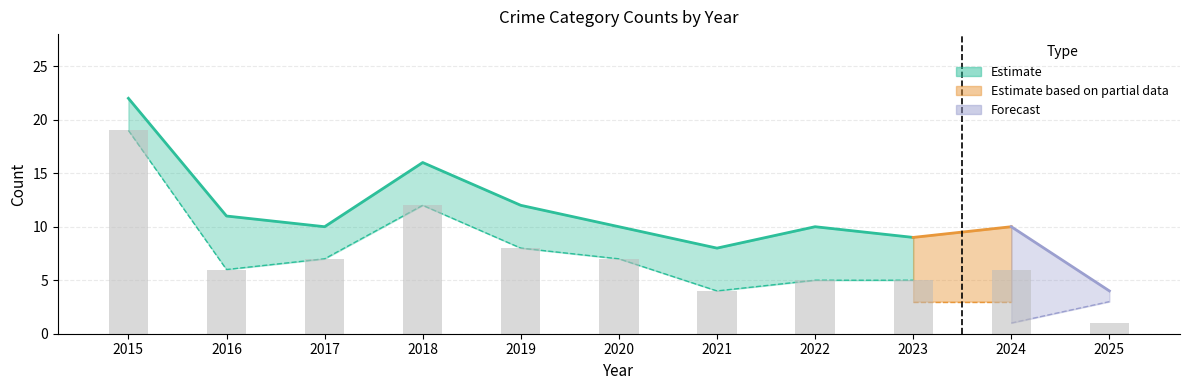

What is the maximum value shown in the chart?

22